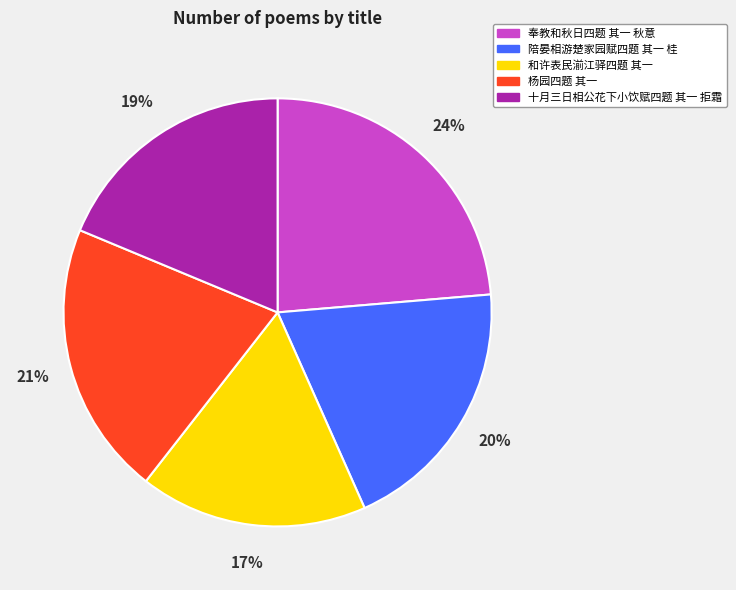

Is it true that 杨园四题 其一 is 21% of the pie?

True